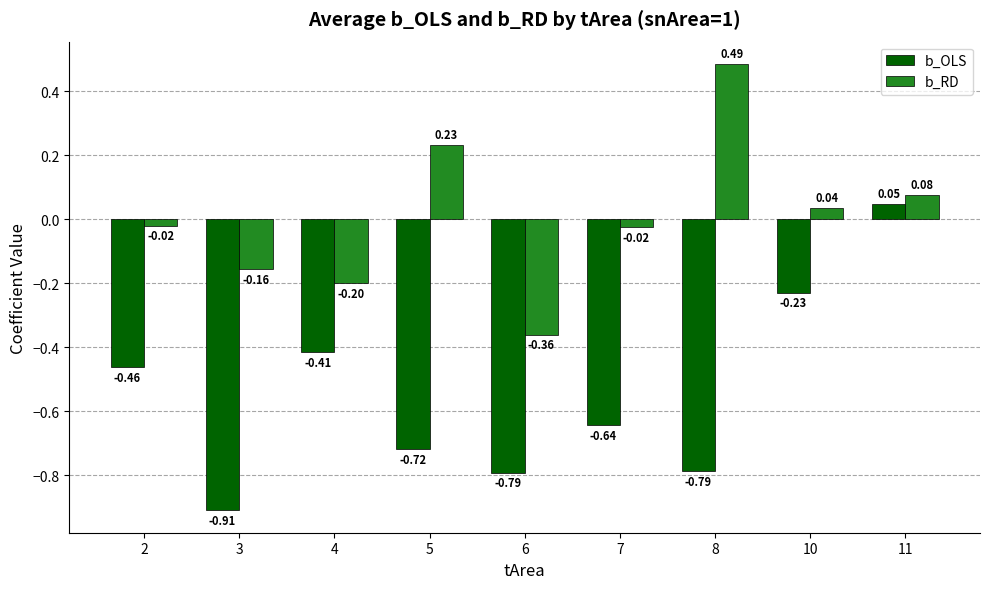

Rank the series by their maximum value, from highest to lowest.

b_RD, b_OLS